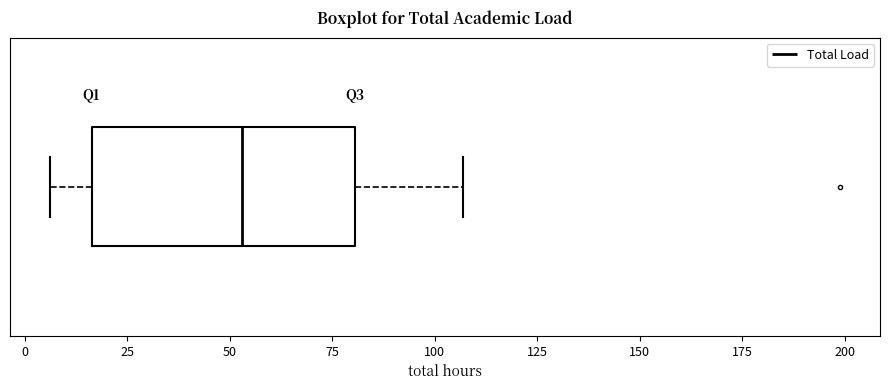

Where does the right whisker of the box end on the x-axis? The values are not printed on the chart, so give them approximately, as read against the axis.

105